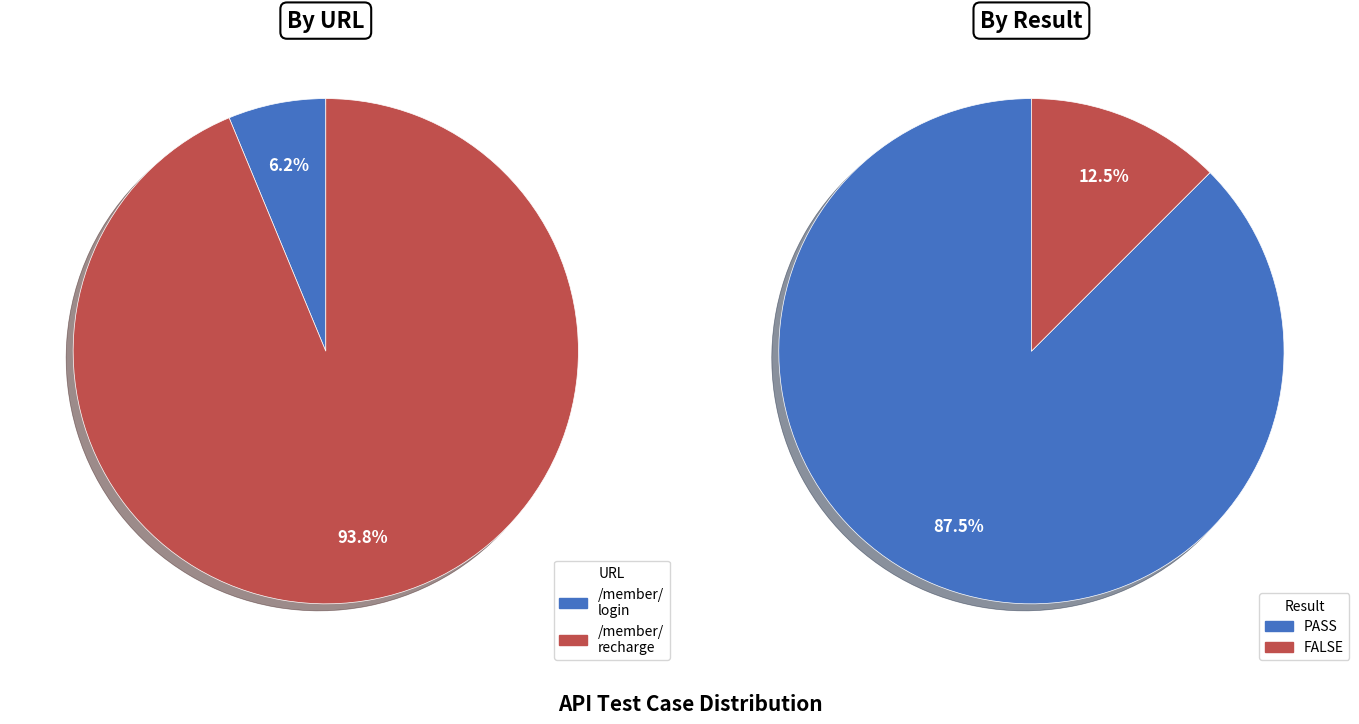

Combined, do Other and FALSE account for over 50%?

No